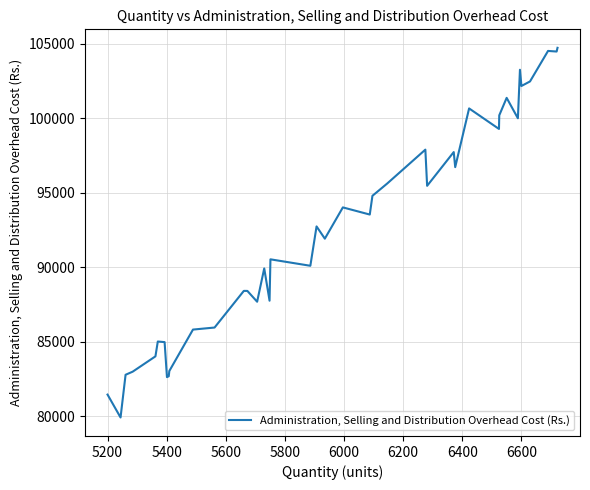

What is the difference between the second highest and minimum values?

24585